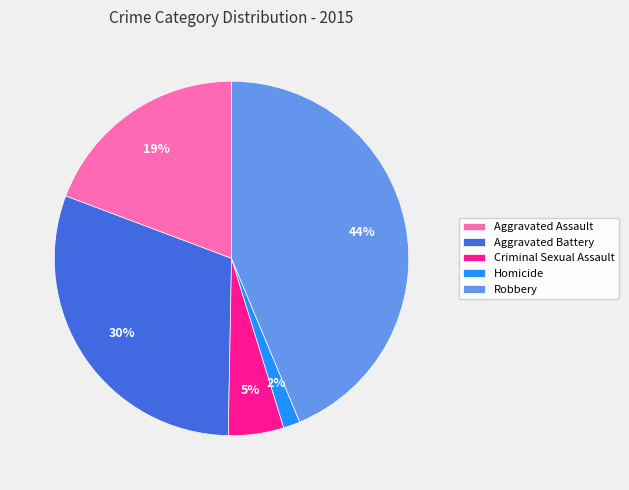

Which has a higher value, Criminal Sexual Assault or Robbery?

Robbery